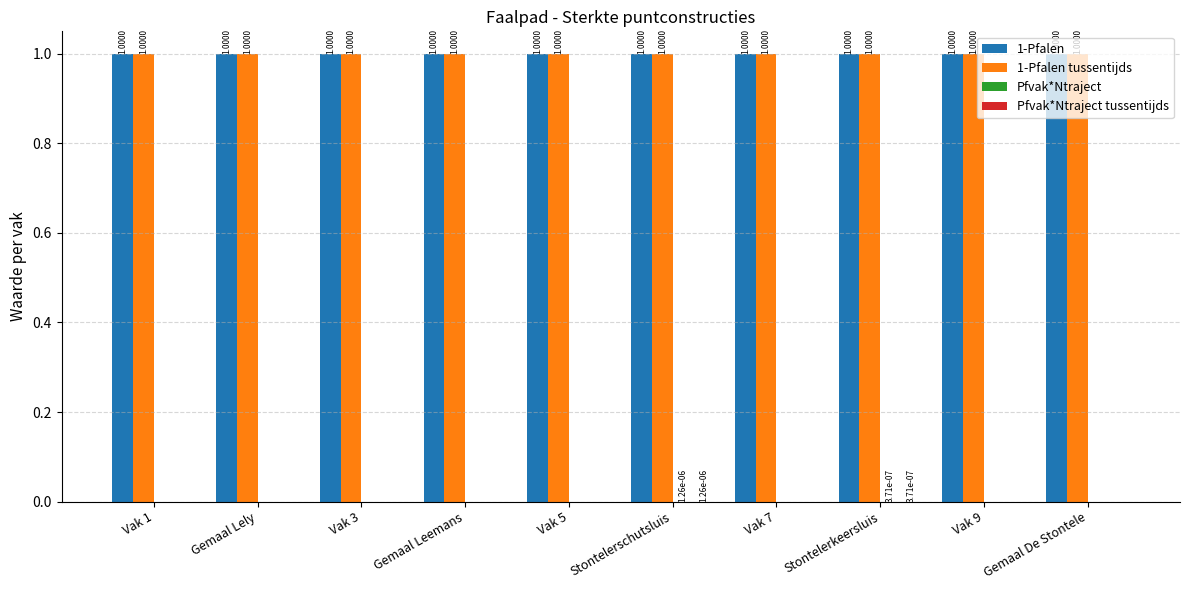

Where is 1-Pfalen tussentijds nearest to the value 0?

Stontelerschutsluis